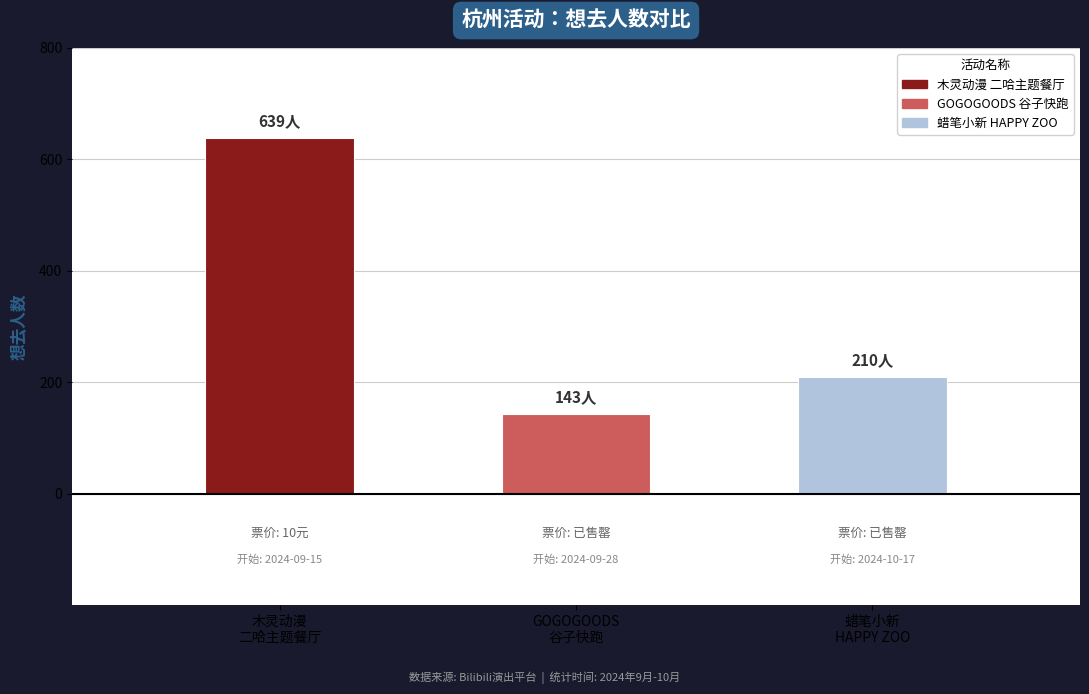

What is the sum of the values at 蜡笔小新
HAPPY ZOO and GOGOGOODS
谷子快跑?

353